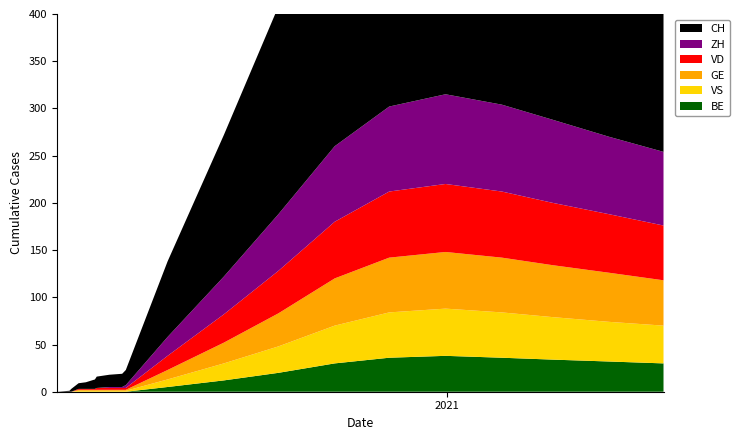

Reading left to right, list all the values displayed in this chart.

CH: 0	1	3	6	7	10	12	13	14	16	80	150	220	300	340	355	350	330	310	290
ZH: 0	0	0	0	0	0	0	1	1	3	20	40	60	80	90	95	92	88	82	78
VD: 0	0	0	1	1	1	2	2	2	2	15	30	45	60	70	72	70	66	62	58
GE: 0	0	0	1	1	1	1	1	1	1	10	22	35	50	58	60	58	55	52	48
VS: 0	0	0	1	1	1	1	1	1	1	8	18	28	40	48	50	48	45	42	40
BE: 0	0	0	0	0	0	0	0	0	0	5	12	20	30	36	38	36	34	32	30